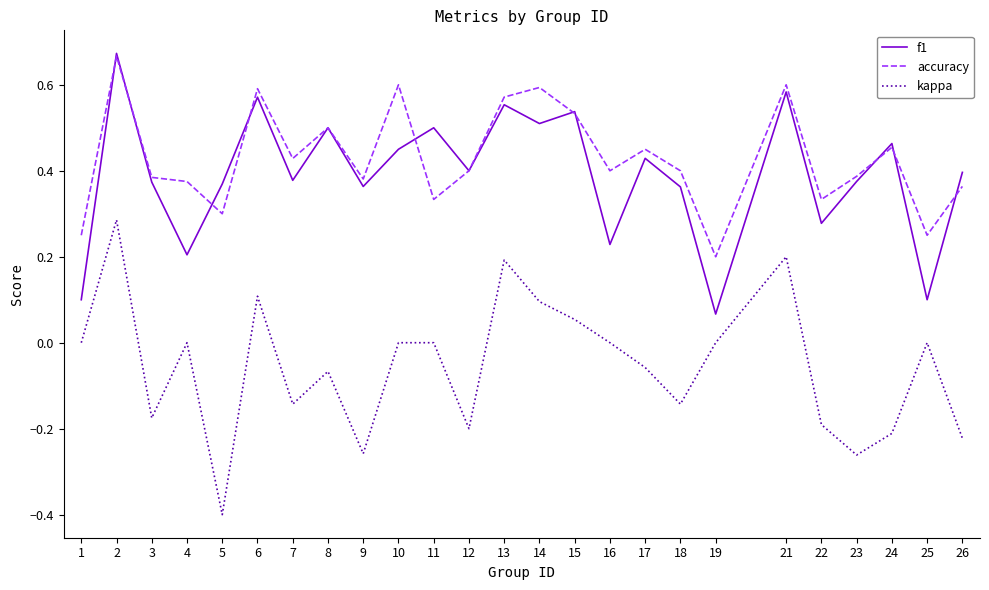

How many interior local peaks does the accuracy series have?

8